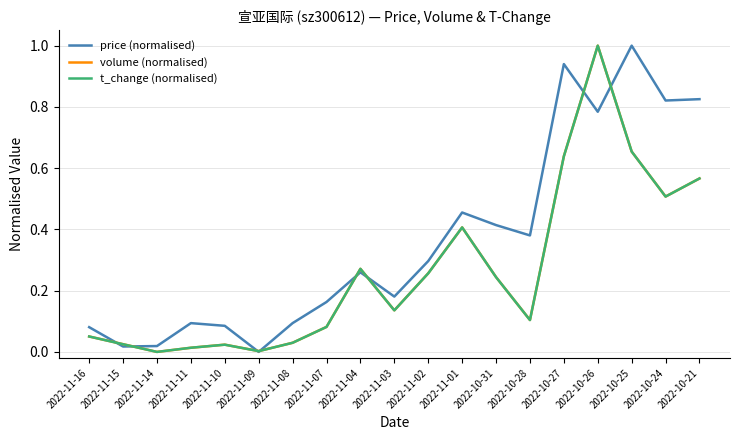

How many lines are shown in the chart?

3